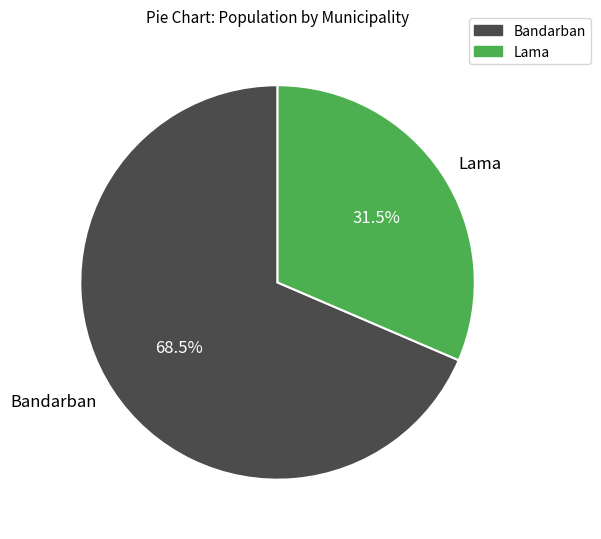

Which slice is the smallest?

Lama